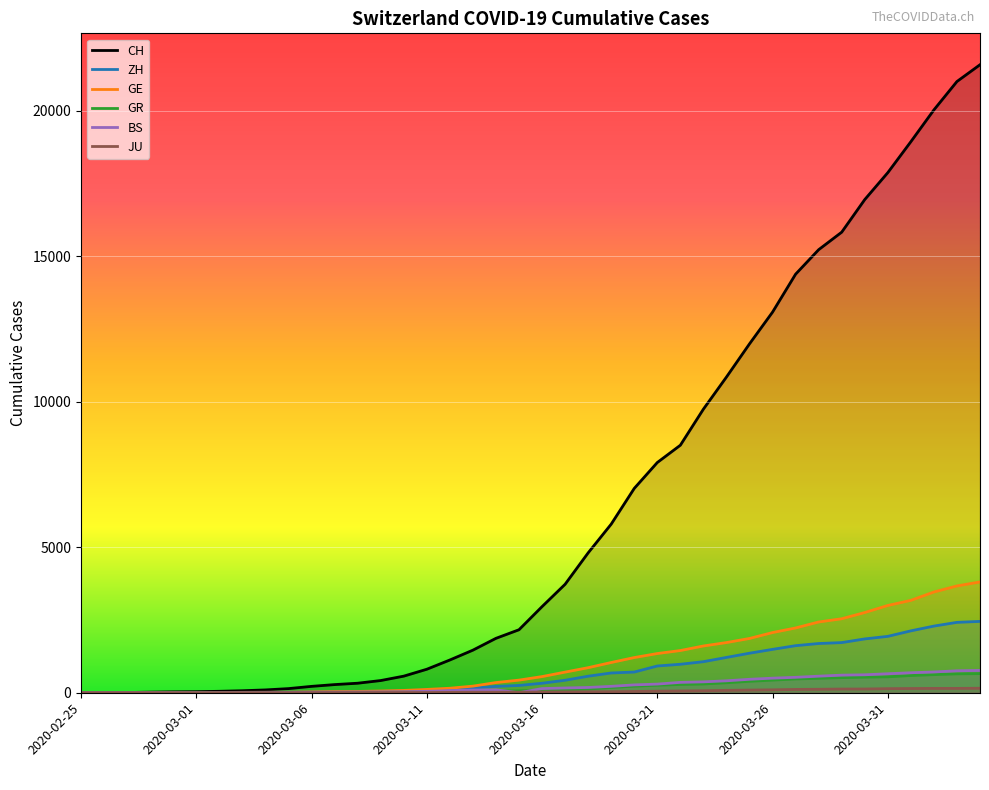

At which category does BS reach its first local peak?

18